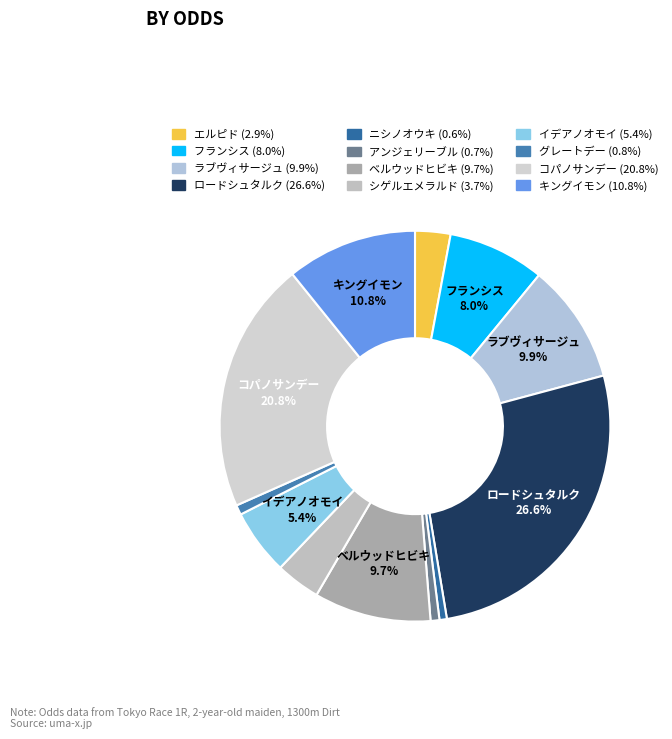

To the nearest percent, what is the average slice percentage?

8%